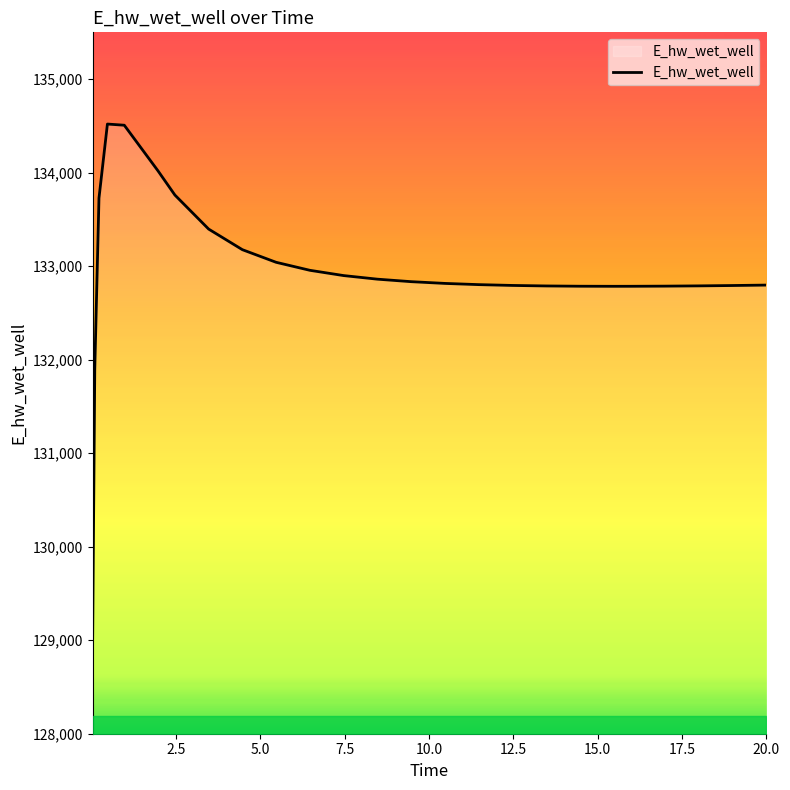

What is the difference between the maximum and minimum values?

5489.4